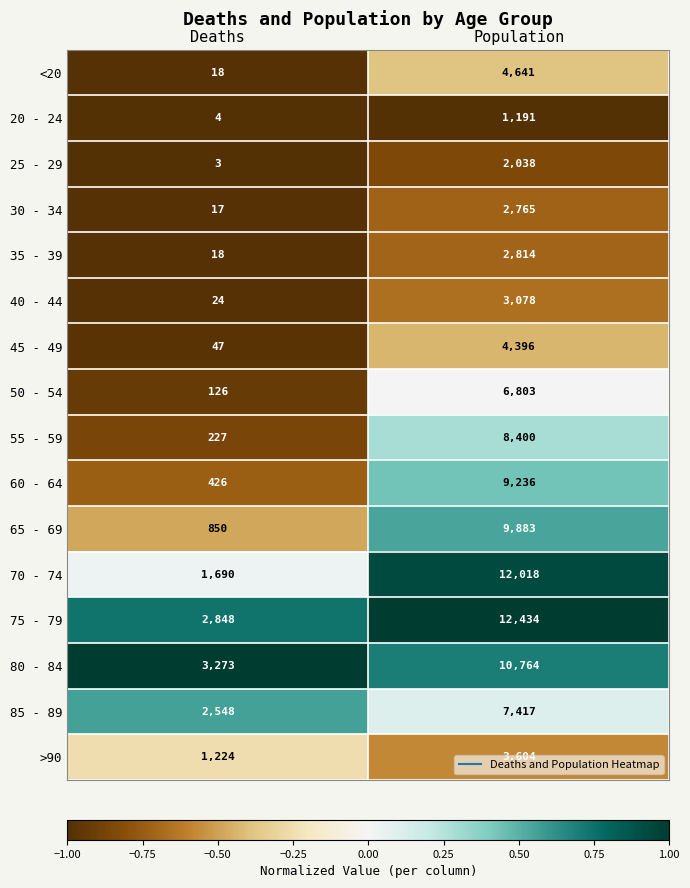

What is the maximum value for 40 - 44?

3078